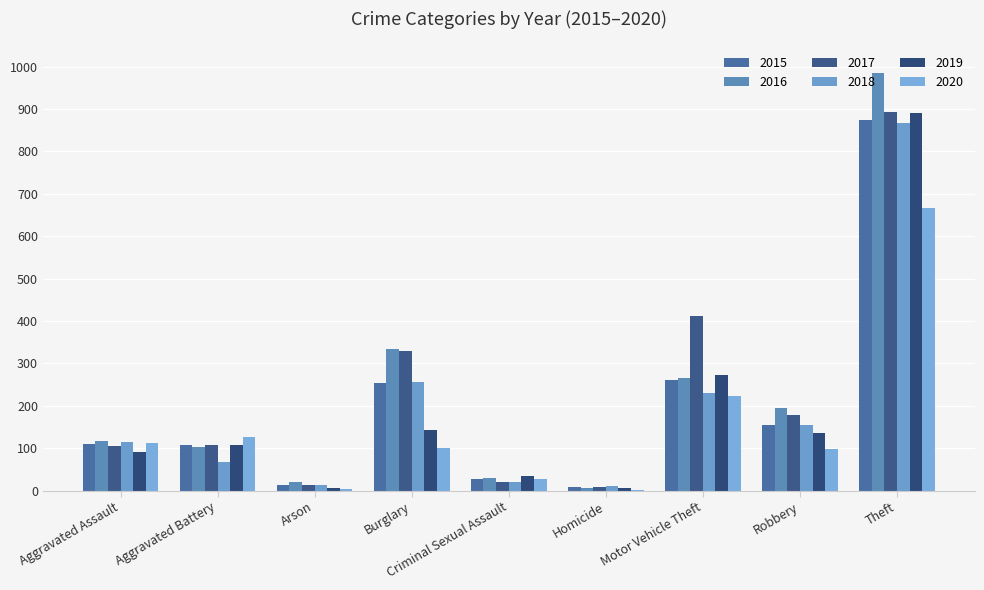

What is the label of the 9th bar from the left?

Theft